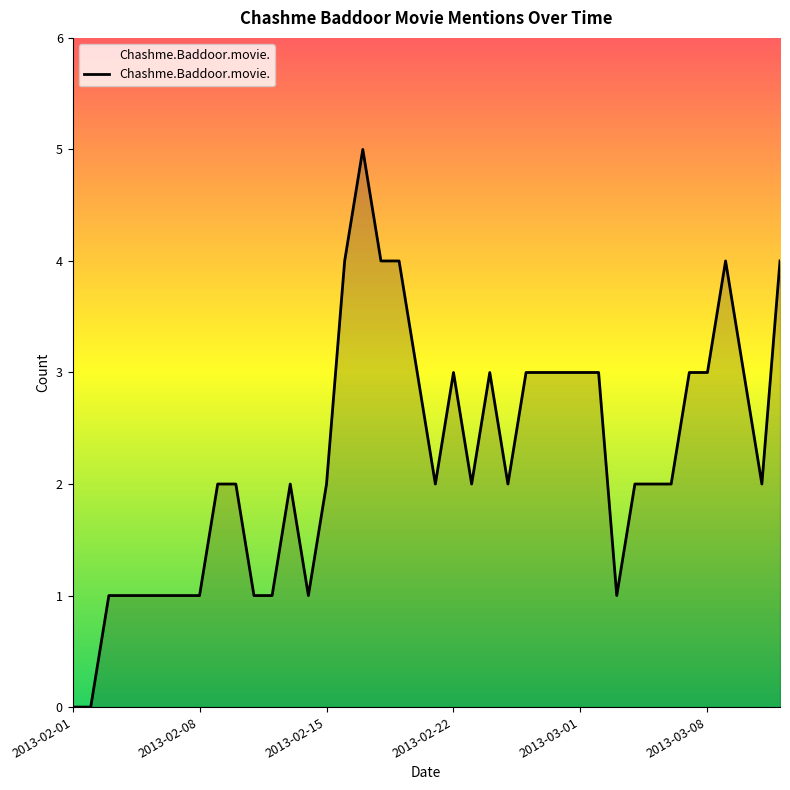

What is the maximum value shown in the chart?

5